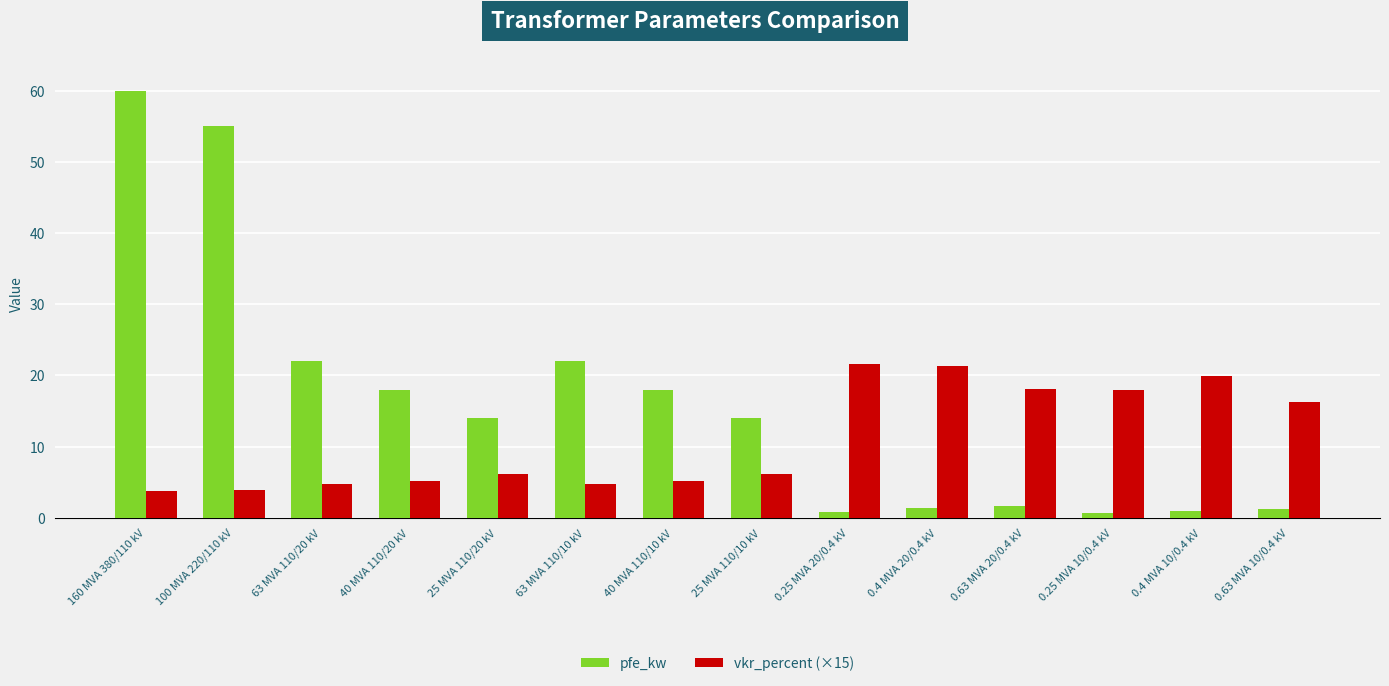

At which label is vkr_percent (×15) closest to 12?

0.63 MVA 10/0.4 kV